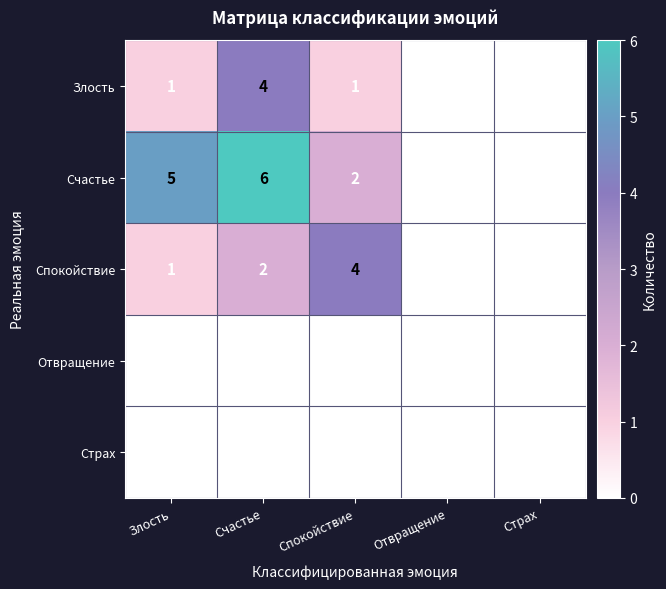

What is the total value across all series at Спокойствие?

7